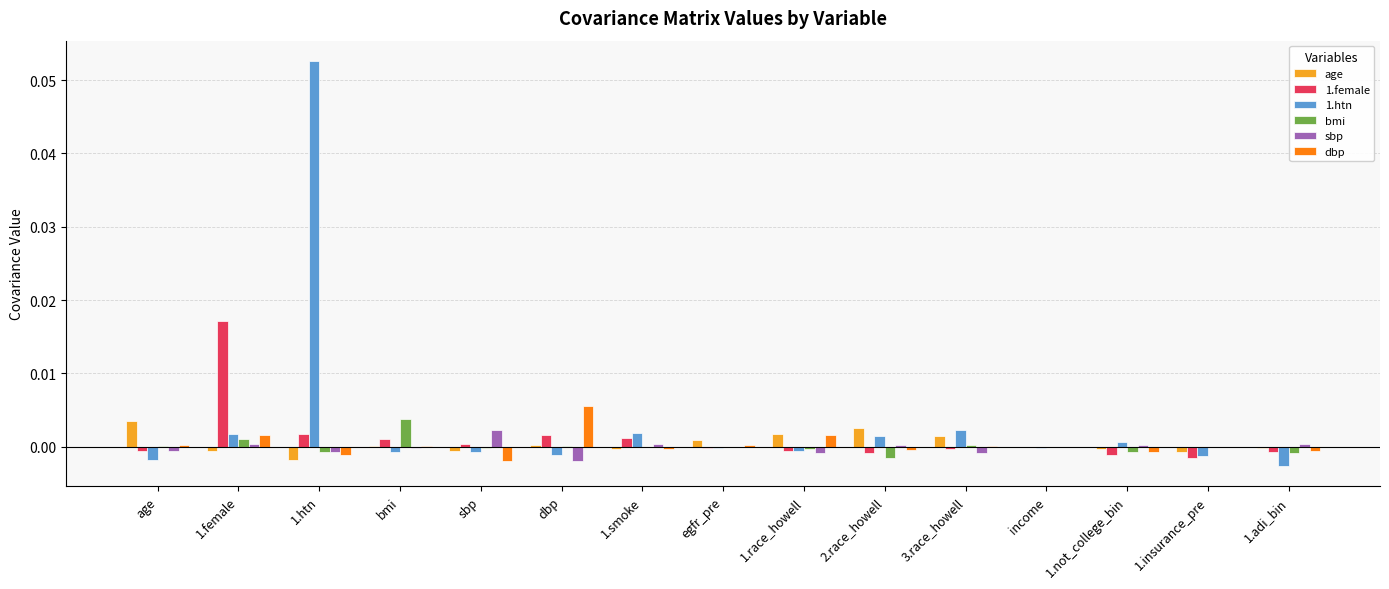

Count the number of data series in this chart.

6